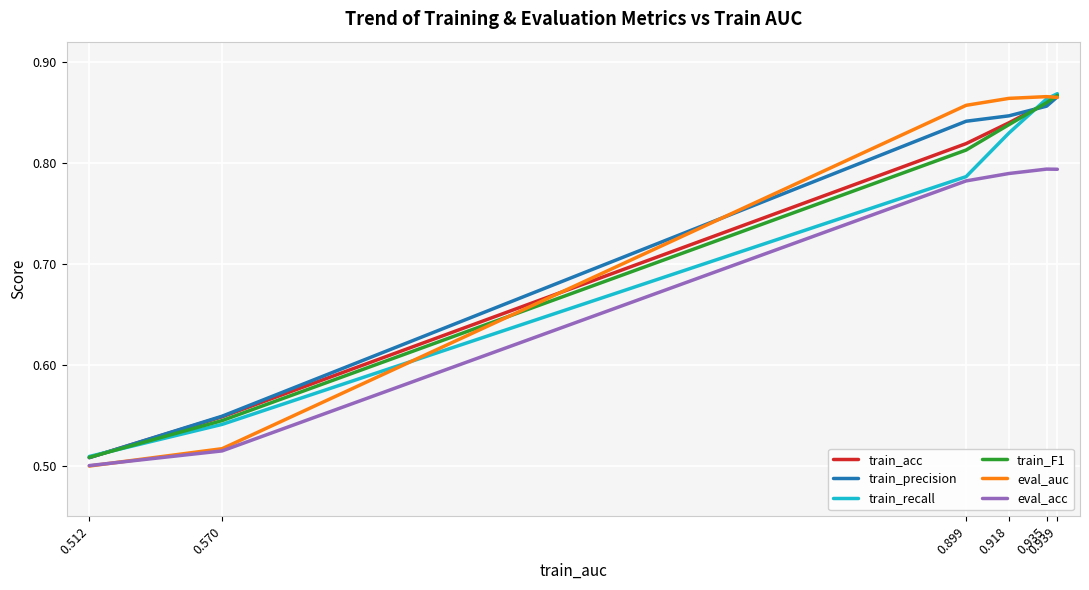

Which series has the widest spread of values?

eval_auc